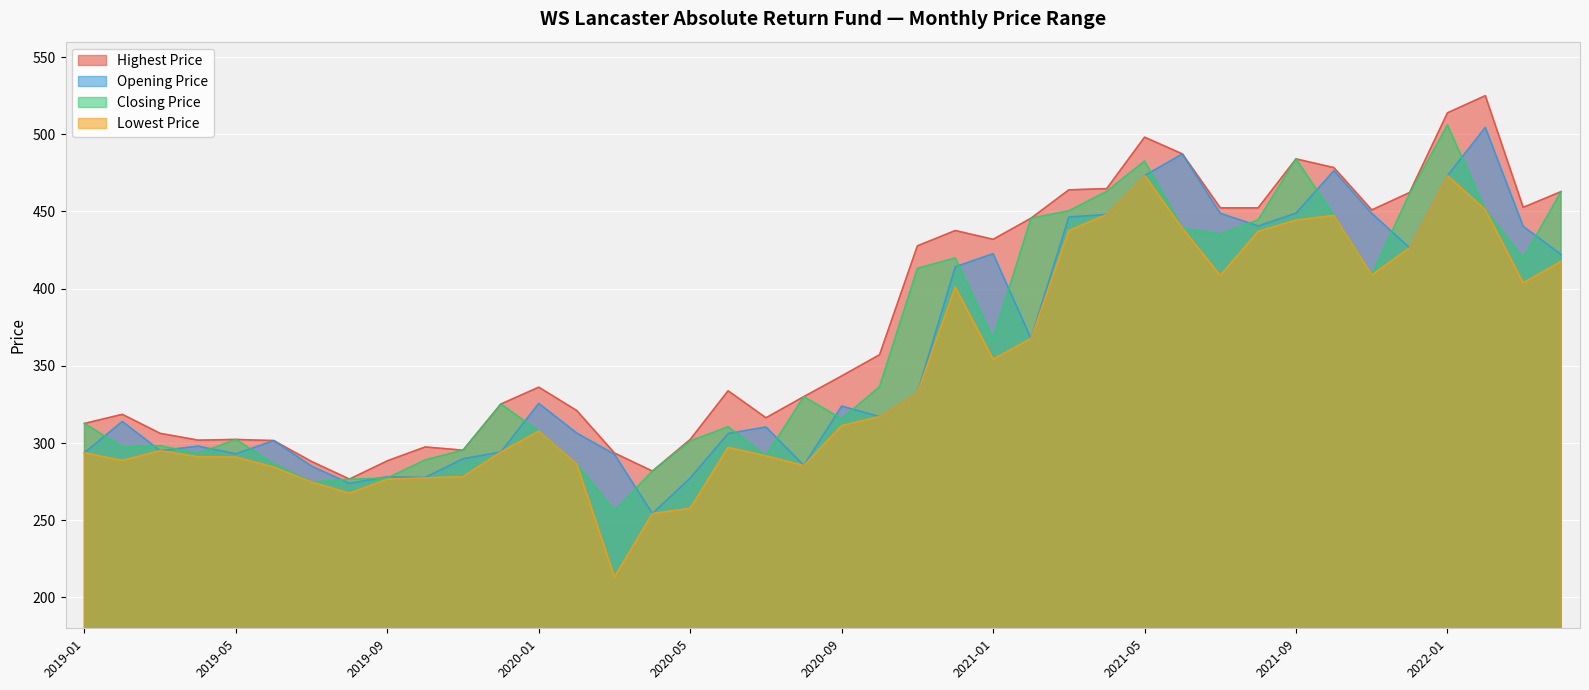

How many data points does each series have?

40